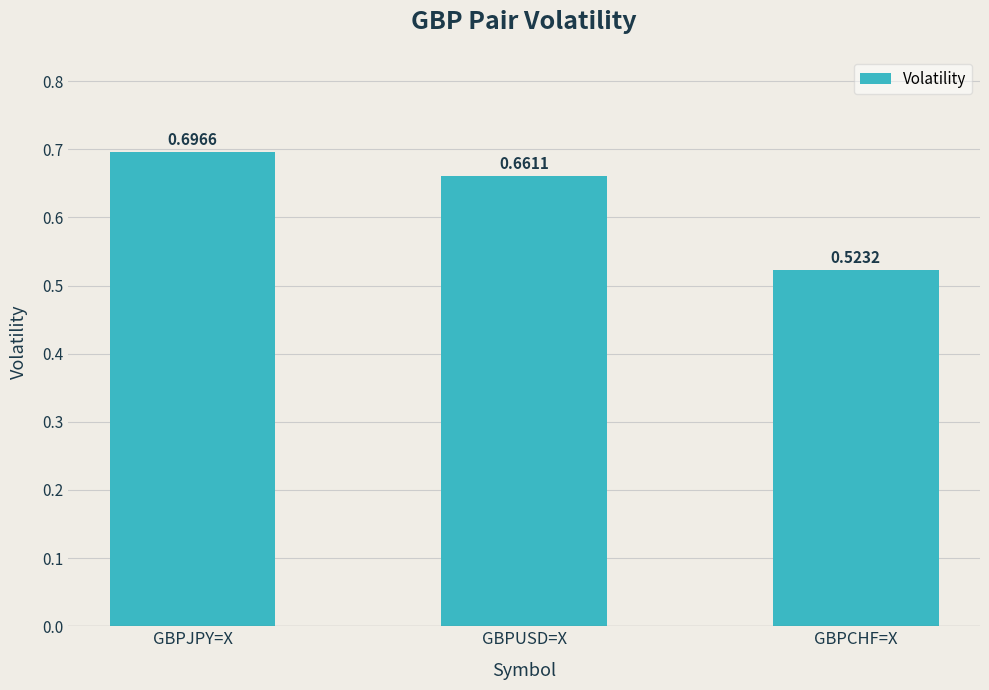

What is the sum of all values?

1.9